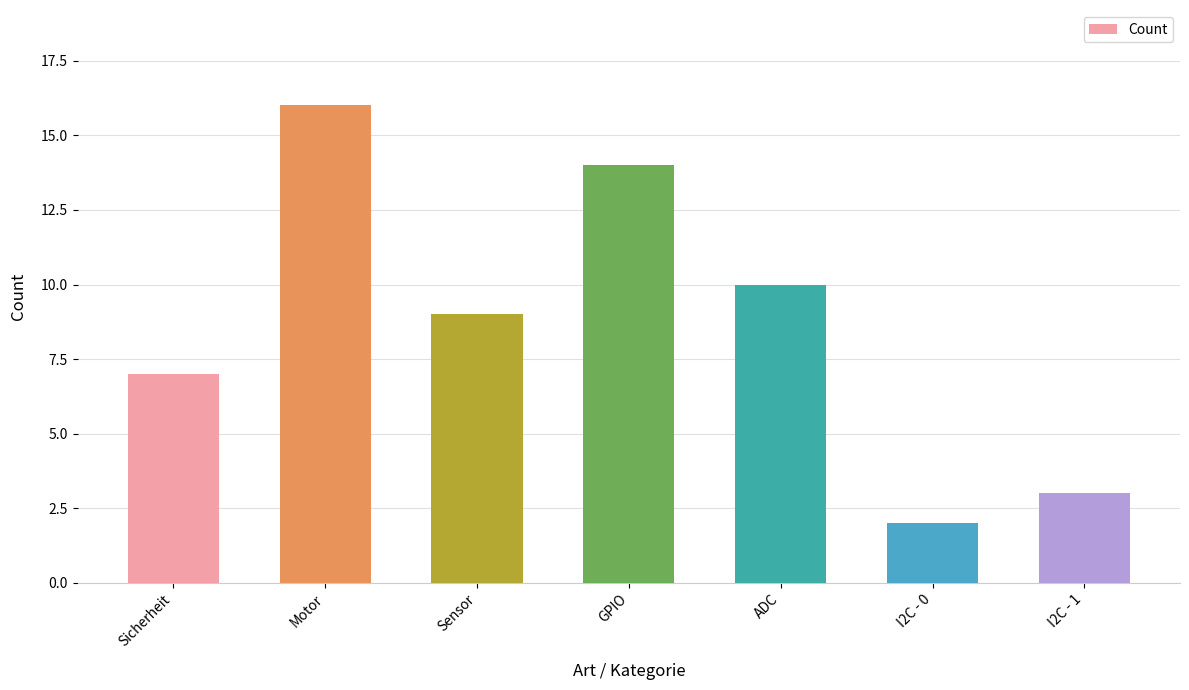

What is the ratio of the value at Sicherheit to the value at ADC?

0.7